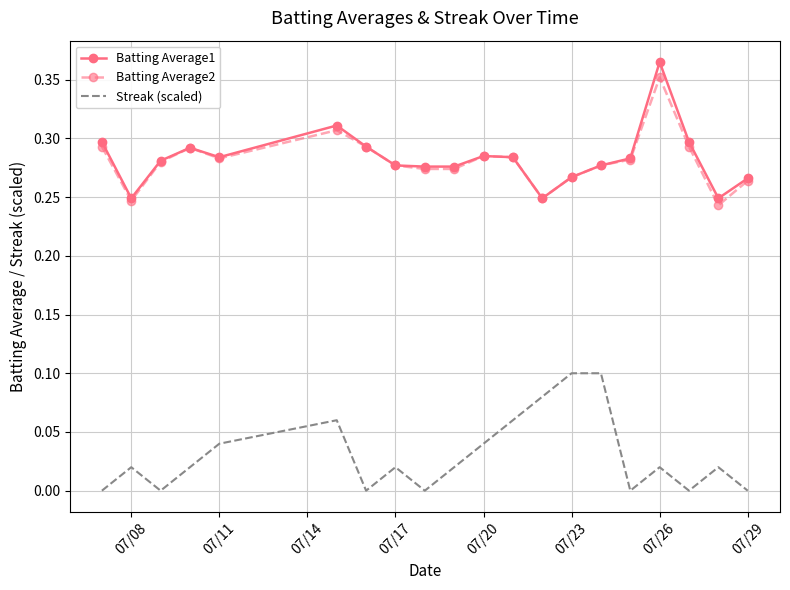

True or false: Streak (scaled) and Batting Average2 intersect in this chart.

False